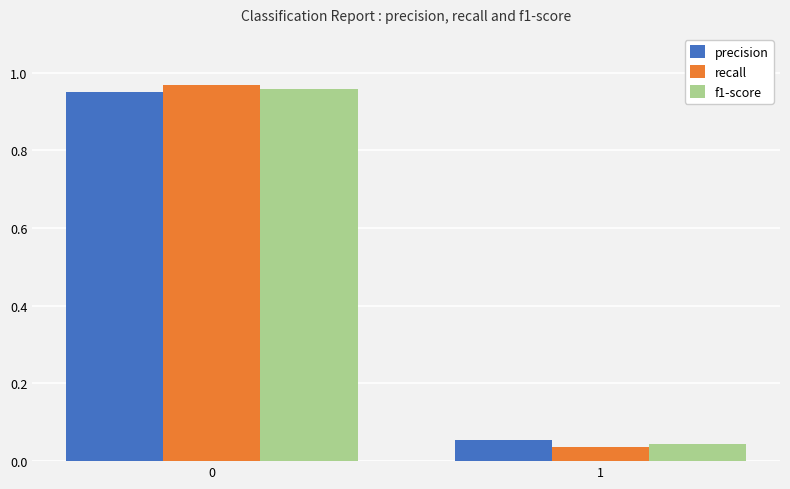

Which series changed the most between 0 and 1?

recall